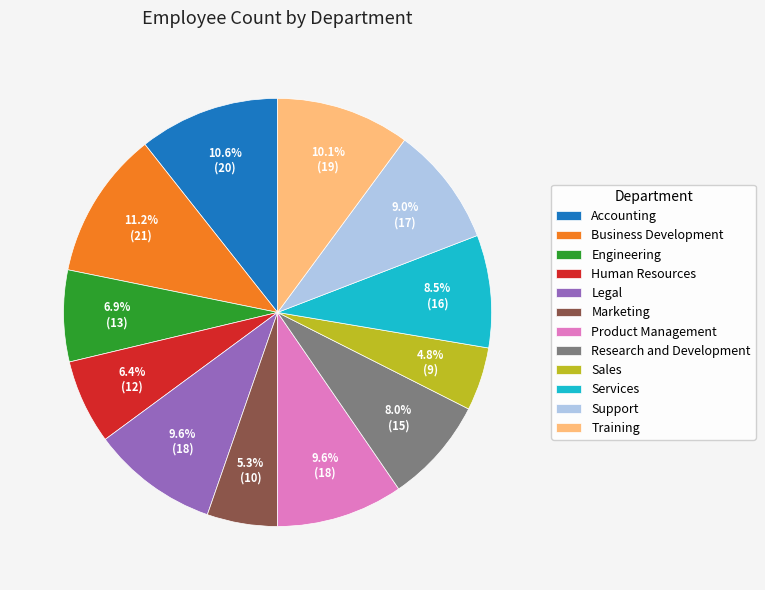

To the nearest percent, what is the difference between the largest and smallest slice percentages?

6%